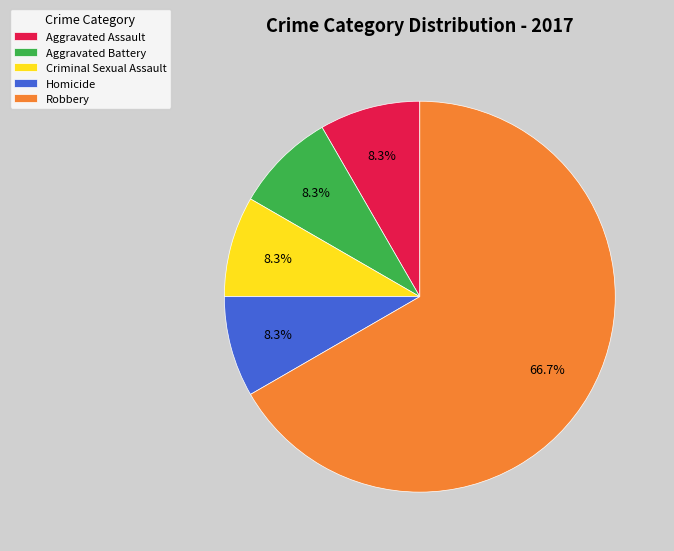

What percentage is NOT represented by Aggravated Battery?

91.7%